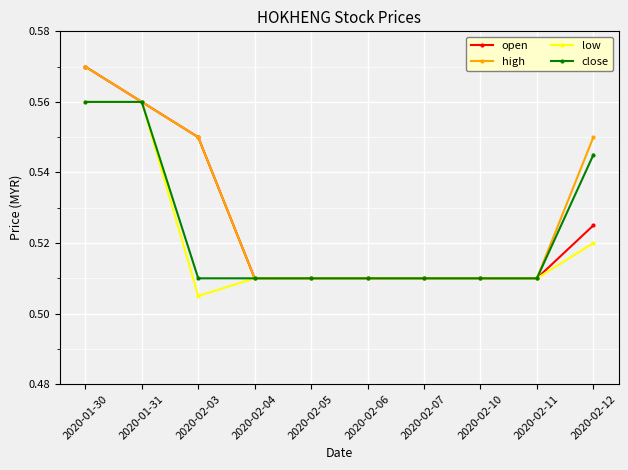

What are all the series names shown in the legend?

open, high, low, close